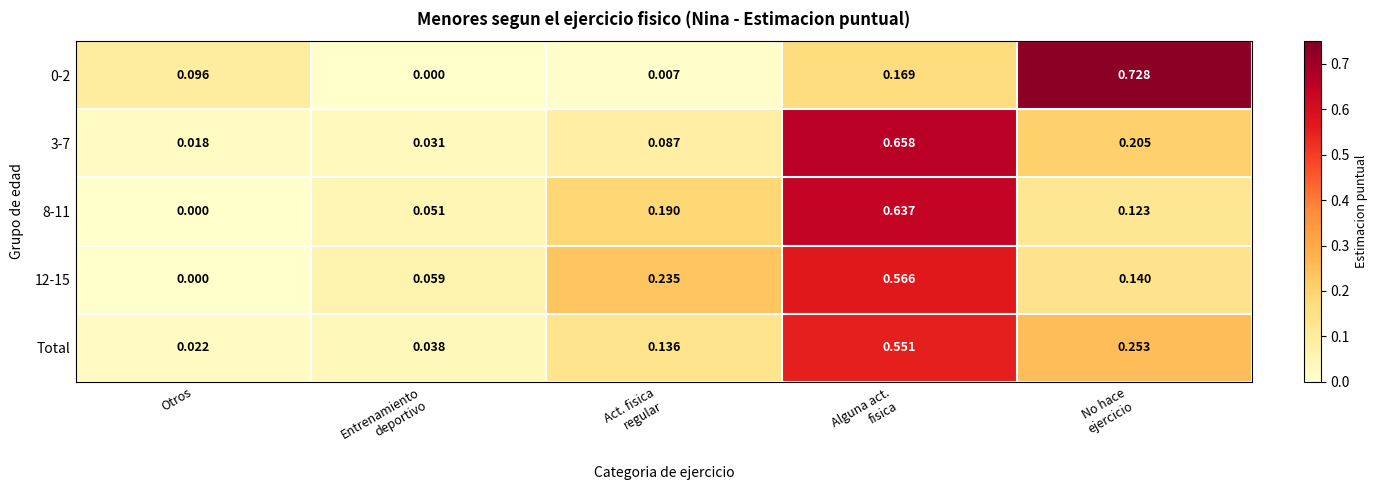

How many data points does each series have?

5